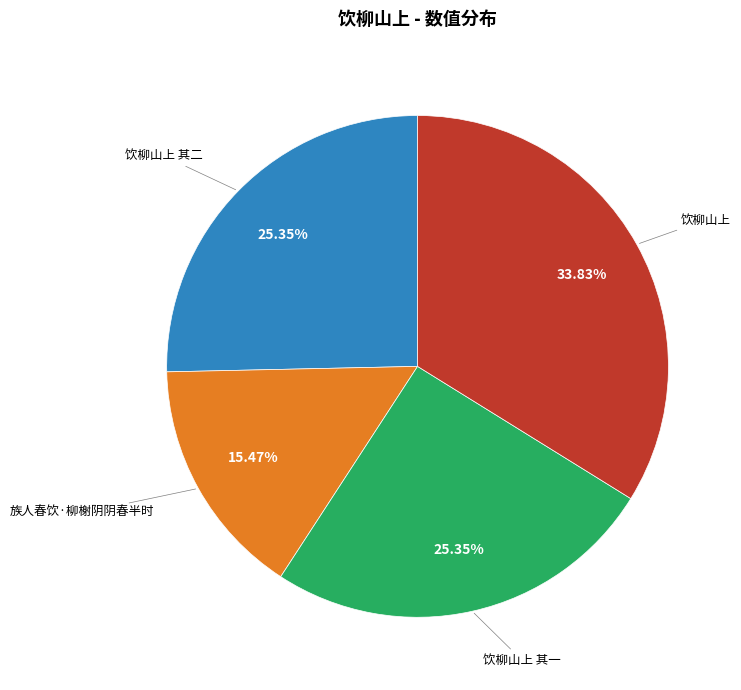

Is there a majority slice in this chart?

No